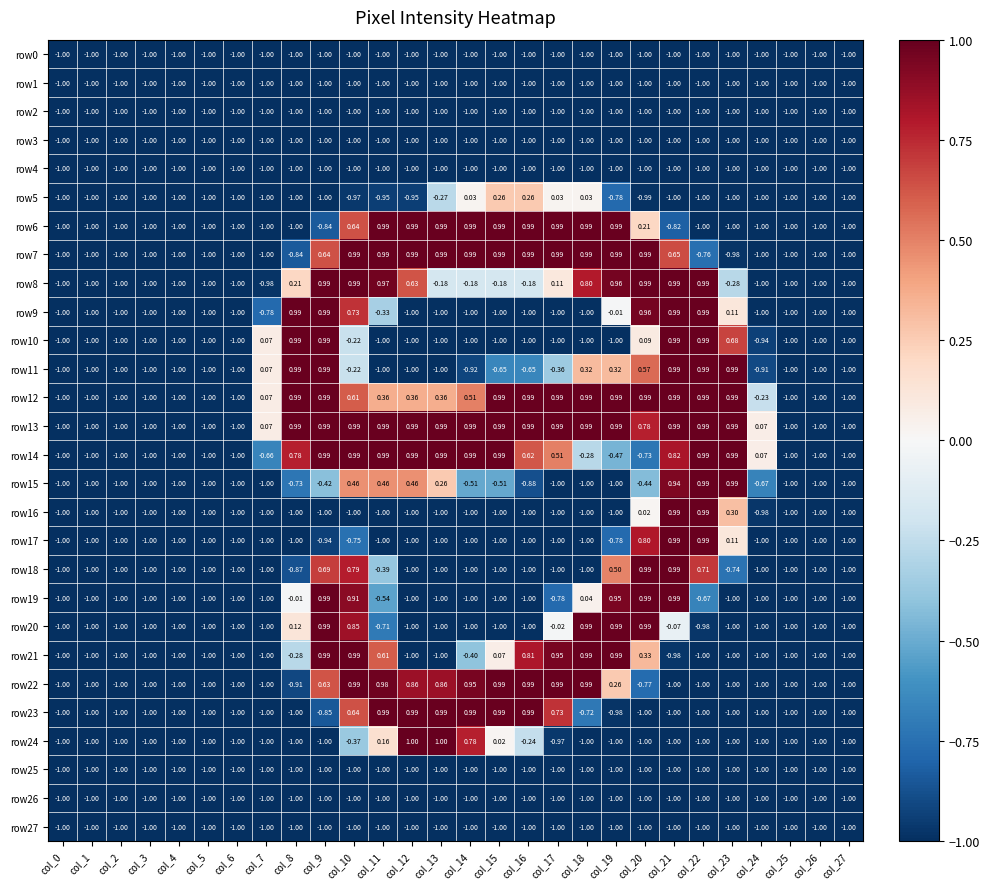

What is the total value across all series at col_3?

-28.0